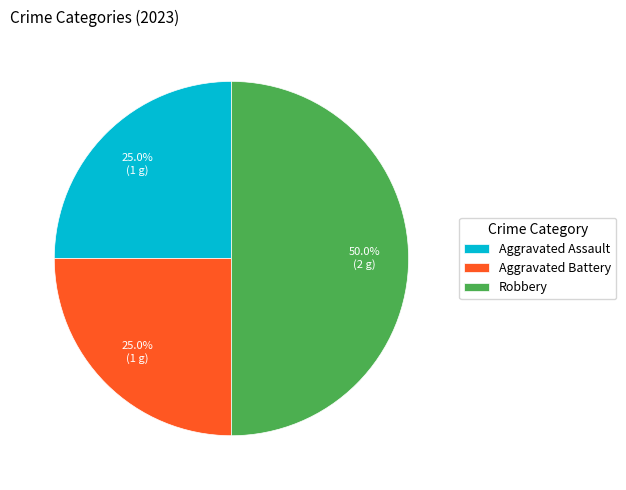

Does Aggravated Battery account for over 50% of the chart?

No